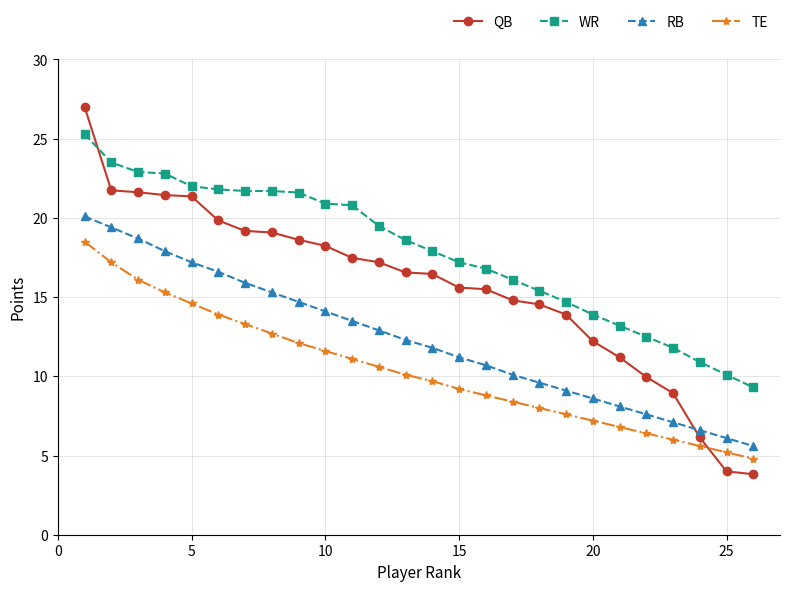

List the series in order of their overall mean, highest first.

WR, QB, RB, TE